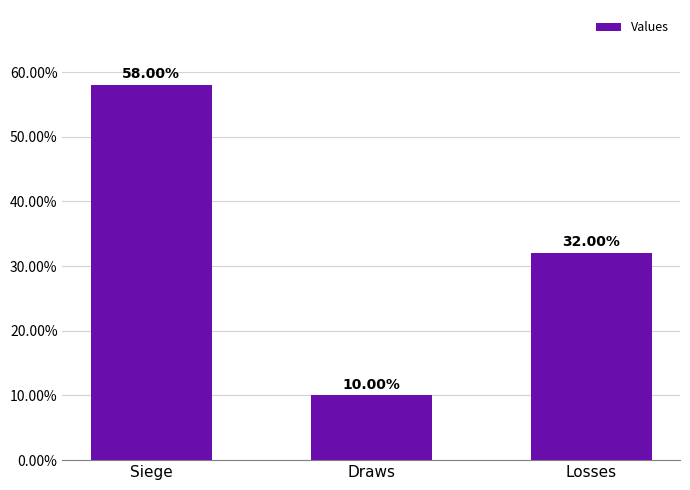

The chart shows a value of 8 at Draws. True or false?

False